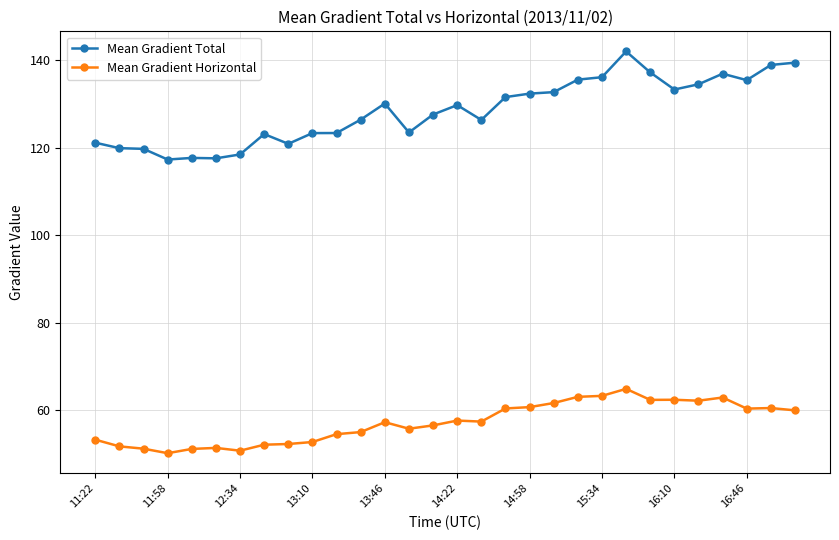

At how many categories does at least one series exceed 111?

30